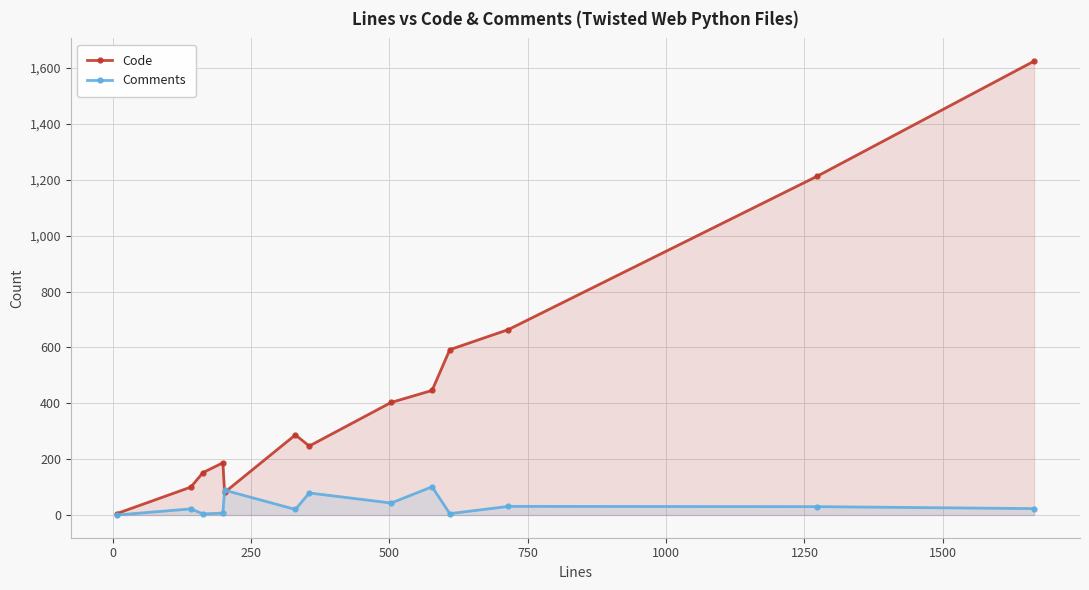

True or false: Code and Comments intersect in this chart.

True